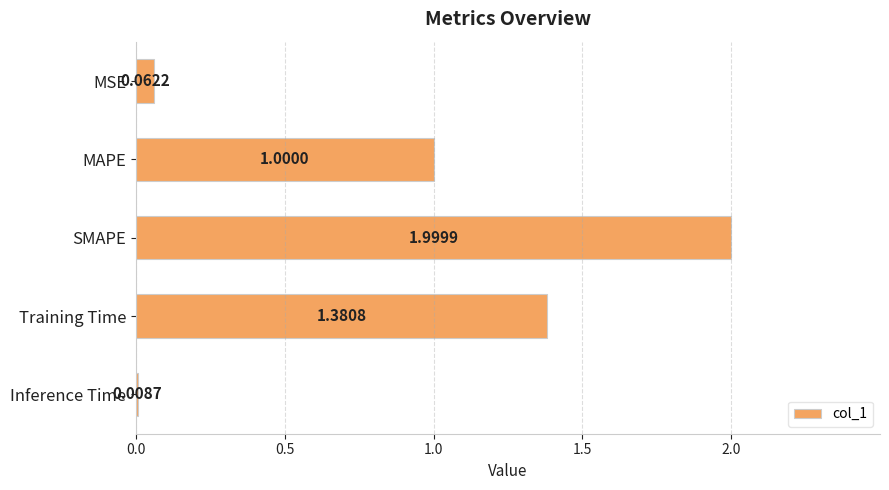

Which has a higher value, Inference Time or Training Time?

Training Time